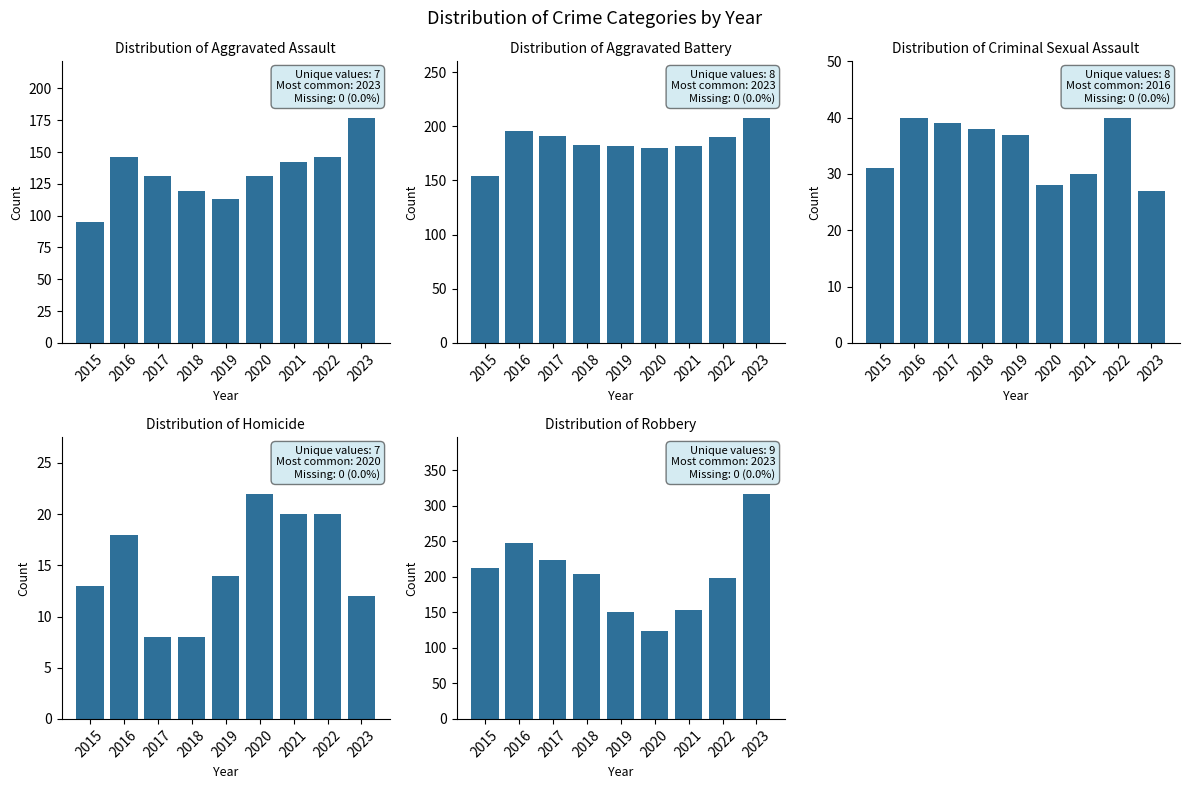

Which has a higher value, 2020 or 2015?

2020